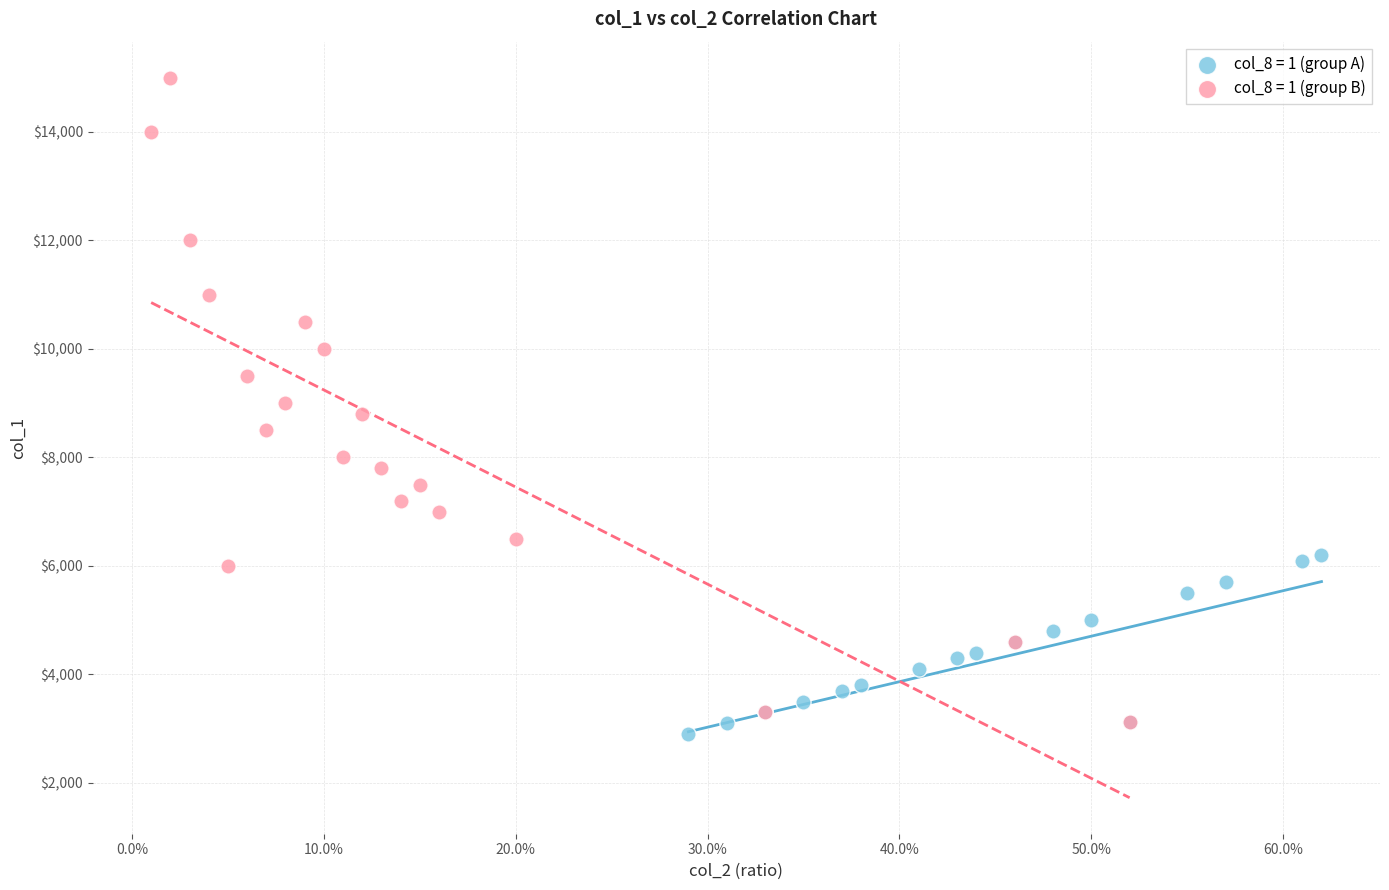

Which series has the widest spread of Y values?

col_8 = 1 (group B)